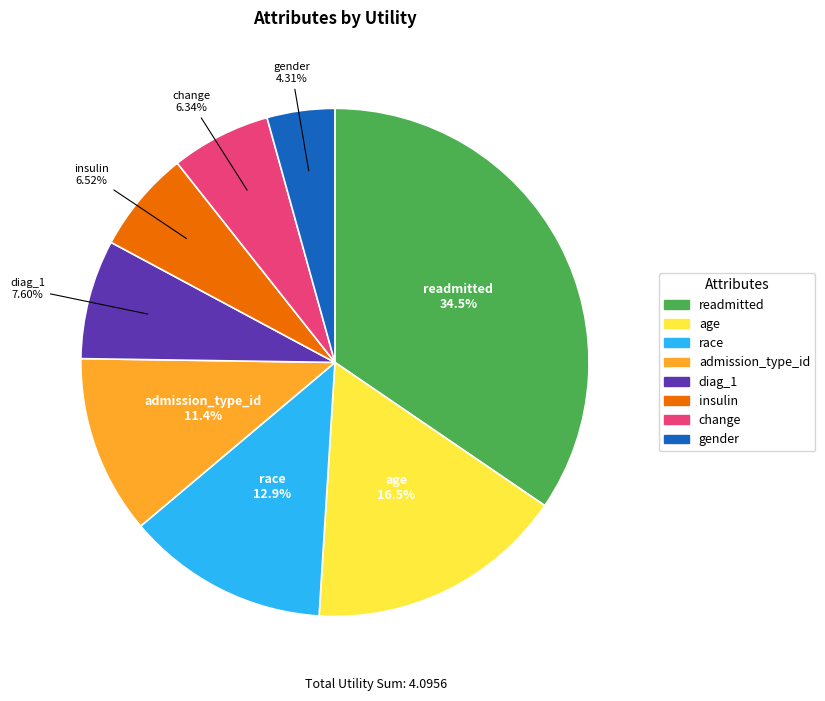

Which has a higher value, readmitted or age?

readmitted